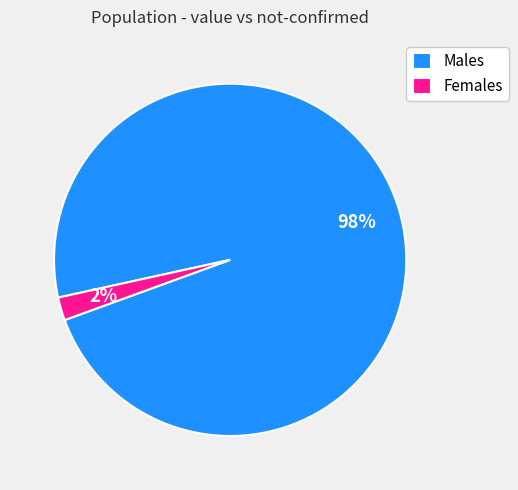

Is there any slice that represents more than half of the pie?

Yes